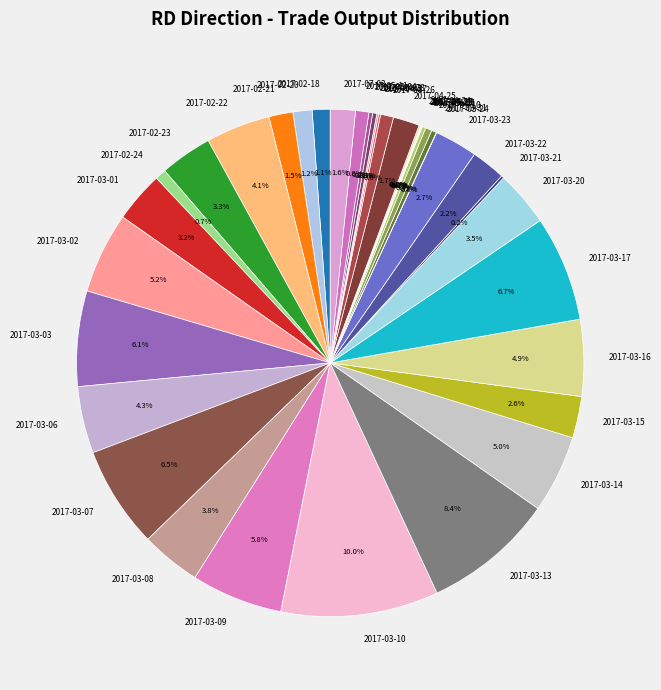

What percentage do 2017-02-22 and 2017-03-31 together represent?

4.4%